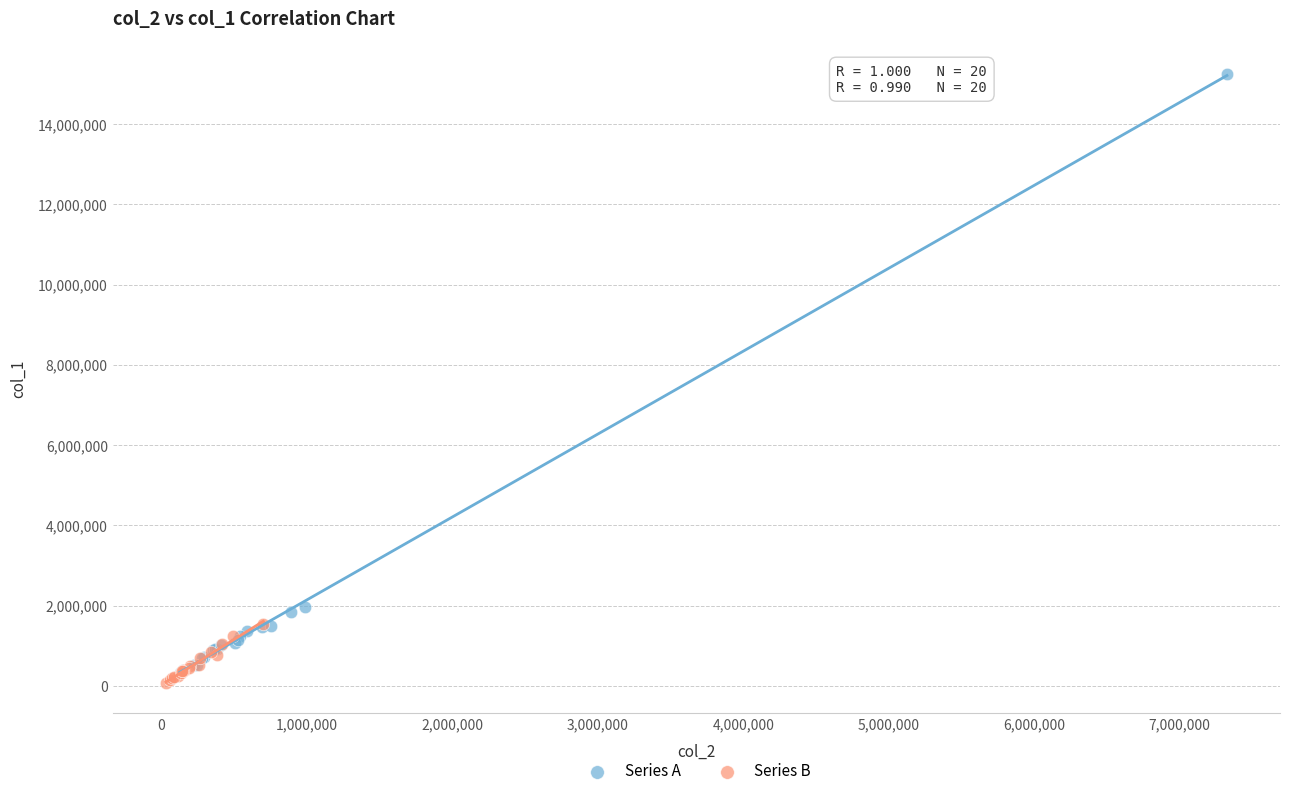

Which series contains the lowest Y value?

Series B